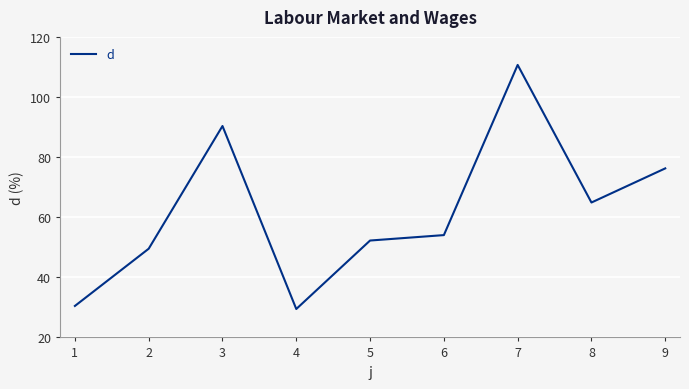

Is this an area chart (filled region under the line)?

No